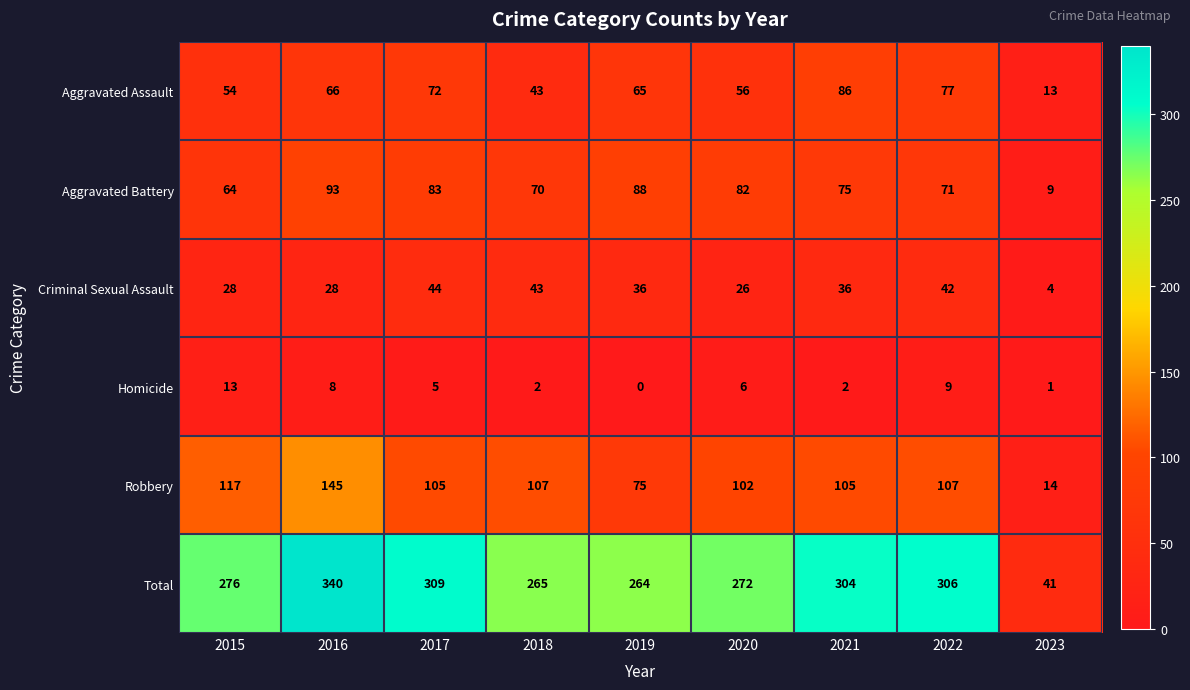

Which series changed the most between 2015 and 2021?

Aggravated Assault